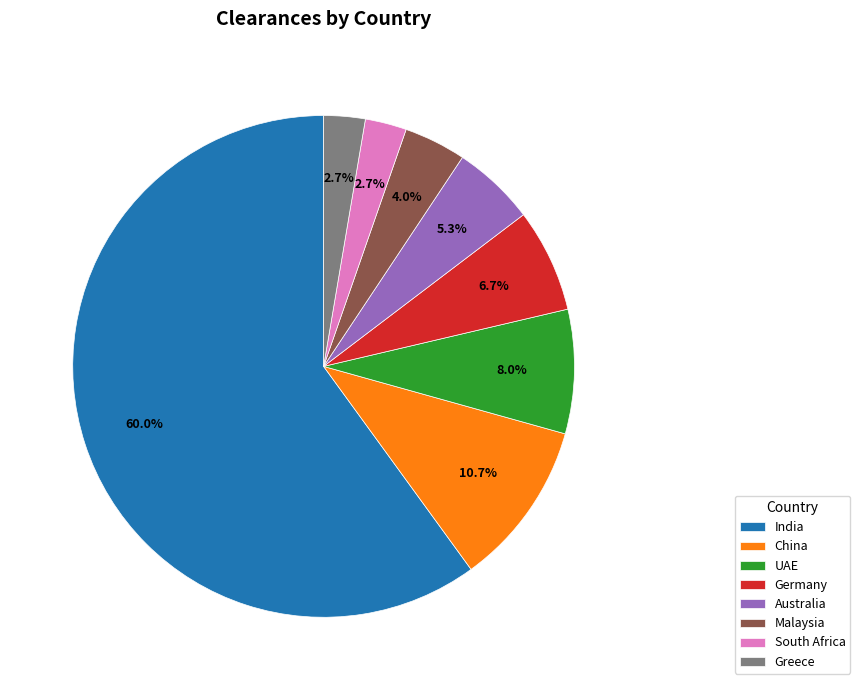

Does India account for over 50% of the chart?

Yes